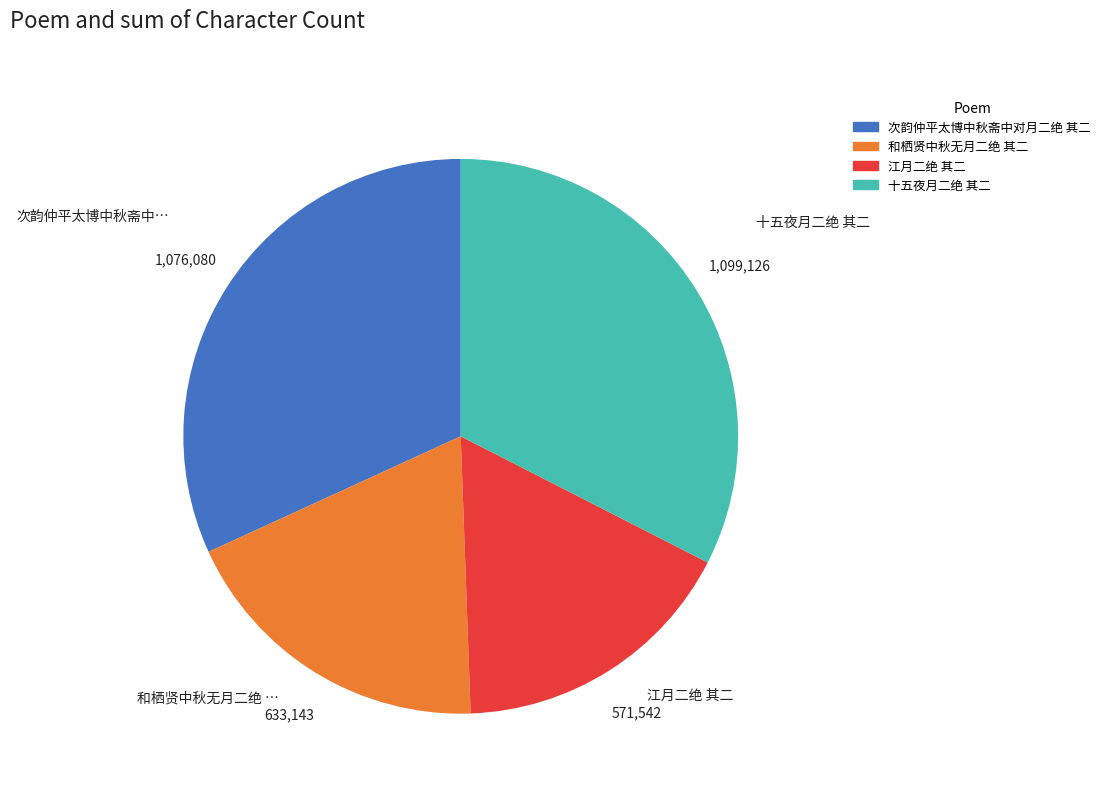

Rank the categories by value from highest to lowest.

十五夜月二绝 其二, 次韵仲平太博中秋斋中对月二绝 其二, 和栖贤中秋无月二绝 其二, 江月二绝 其二